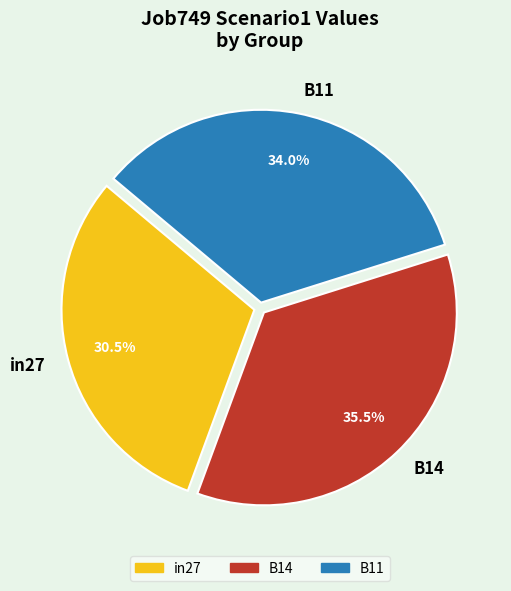

Rank the categories by value from lowest to highest.

in27, B11, B14